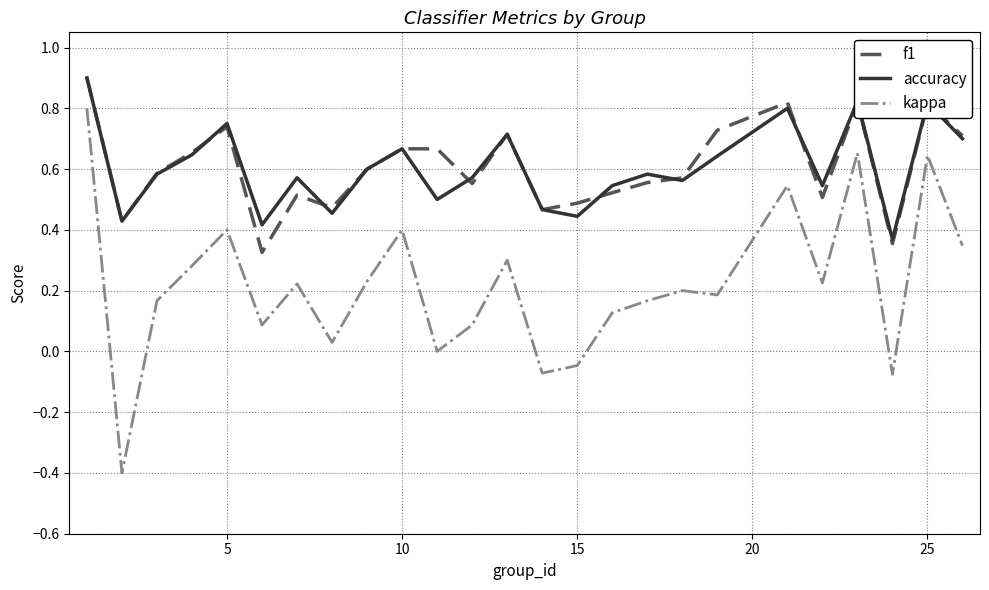

What is the maximum value shown in the chart?

0.9